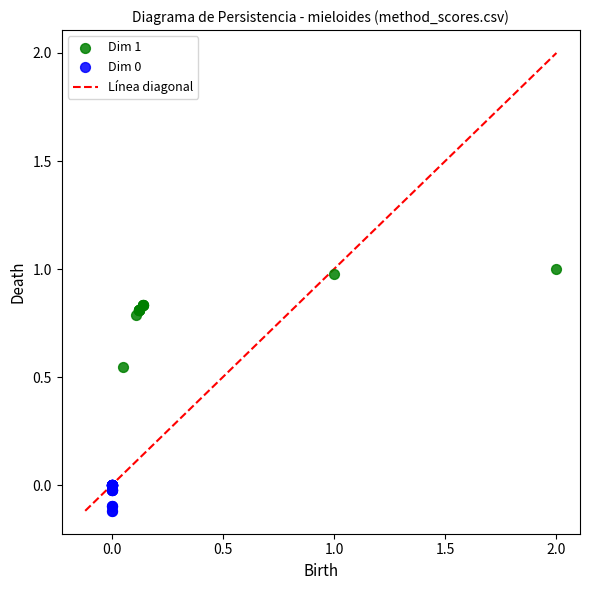

Which series reaches the maximum Y coordinate?

Dim 1